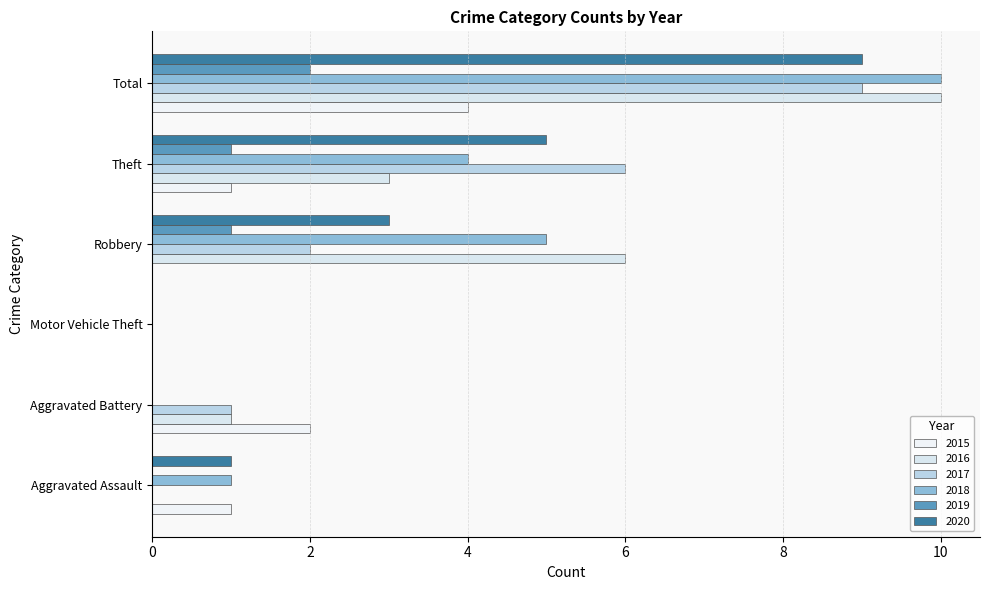

What is the difference between the maximum and minimum values in the 2019 series?

2